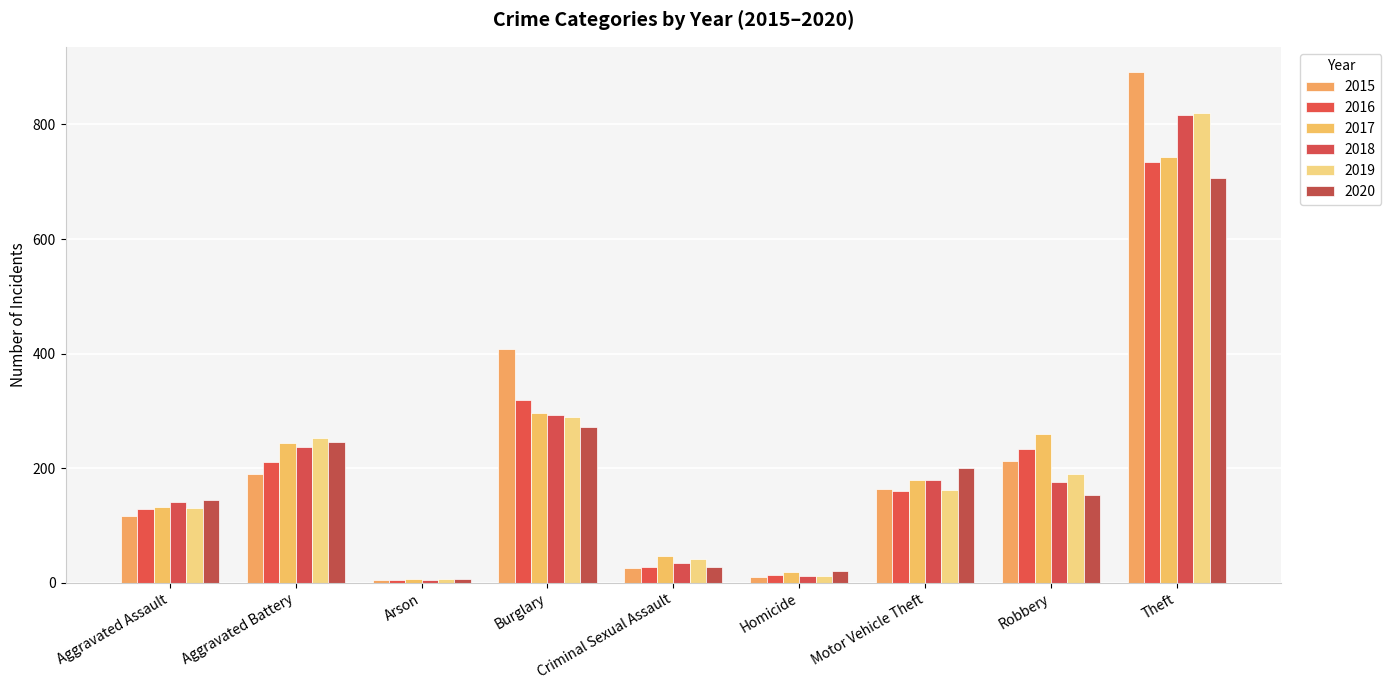

What is the total value across all series at Aggravated Battery?

1380